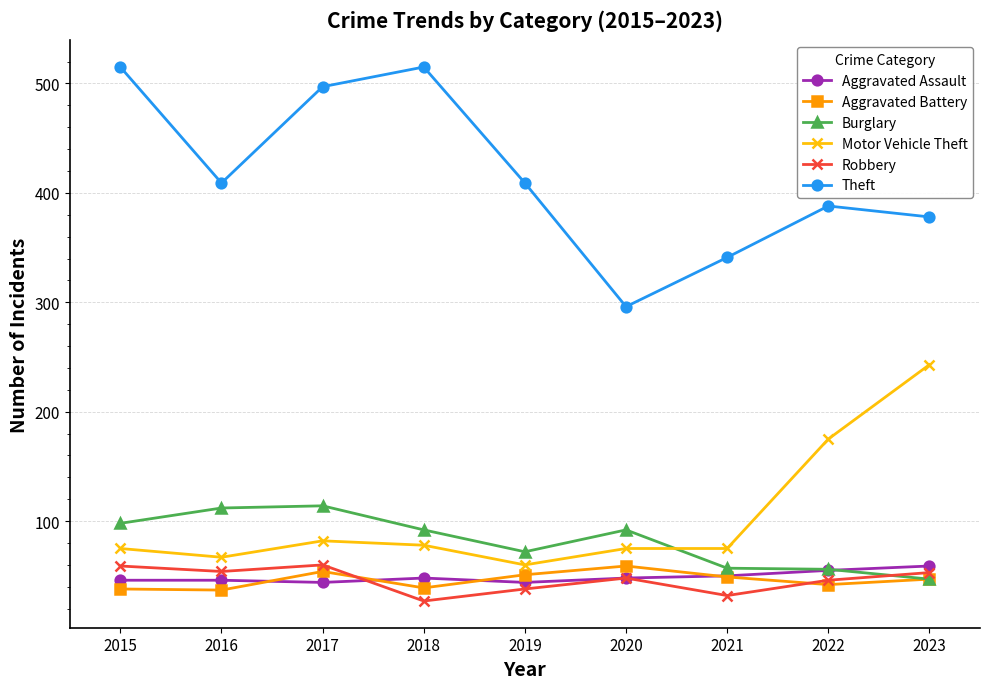

True or false: Theft and Robbery intersect in this chart.

False